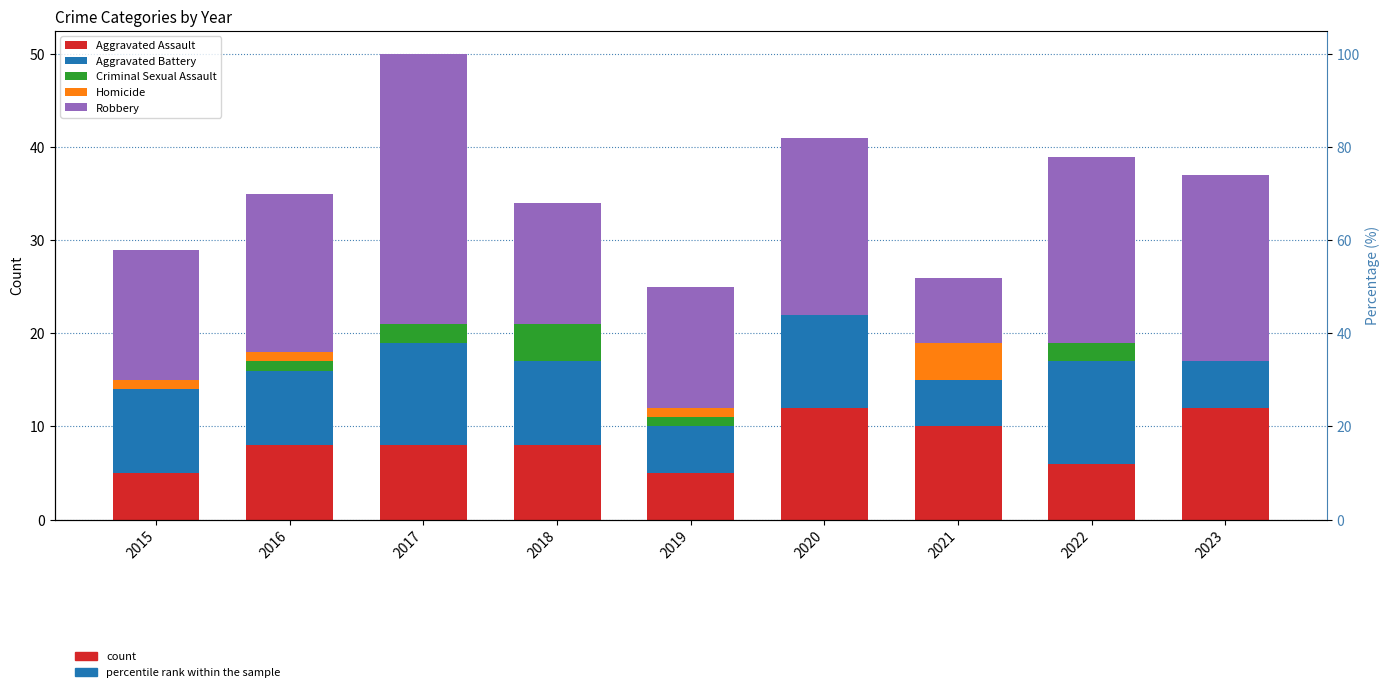

What is the difference between the maximum and minimum values in the Homicide series?

4